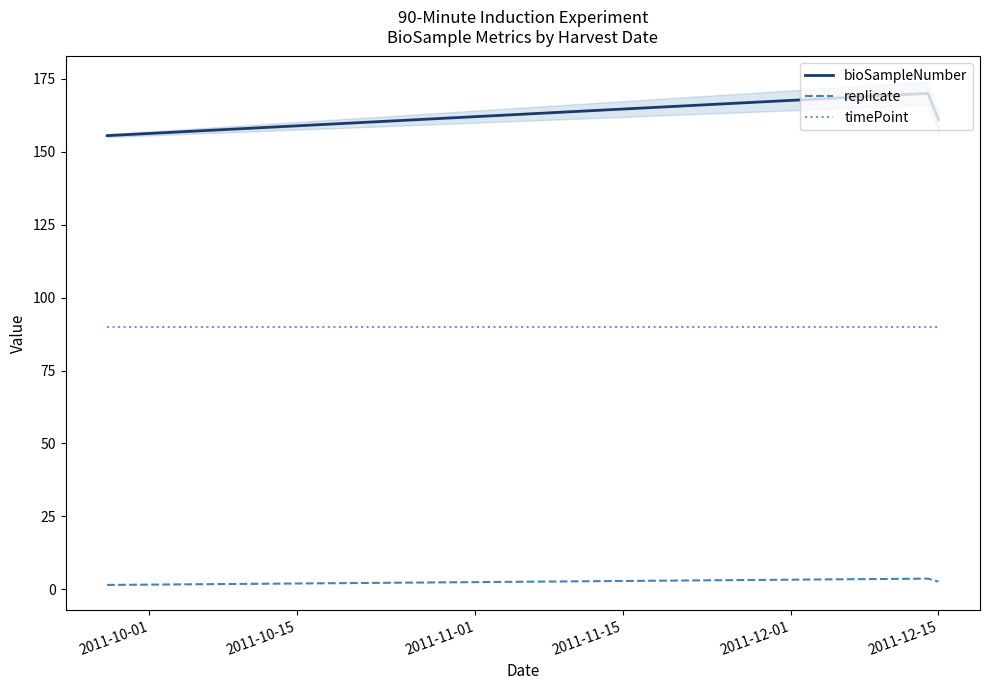

What is the minimum value for timePoint?

90.0